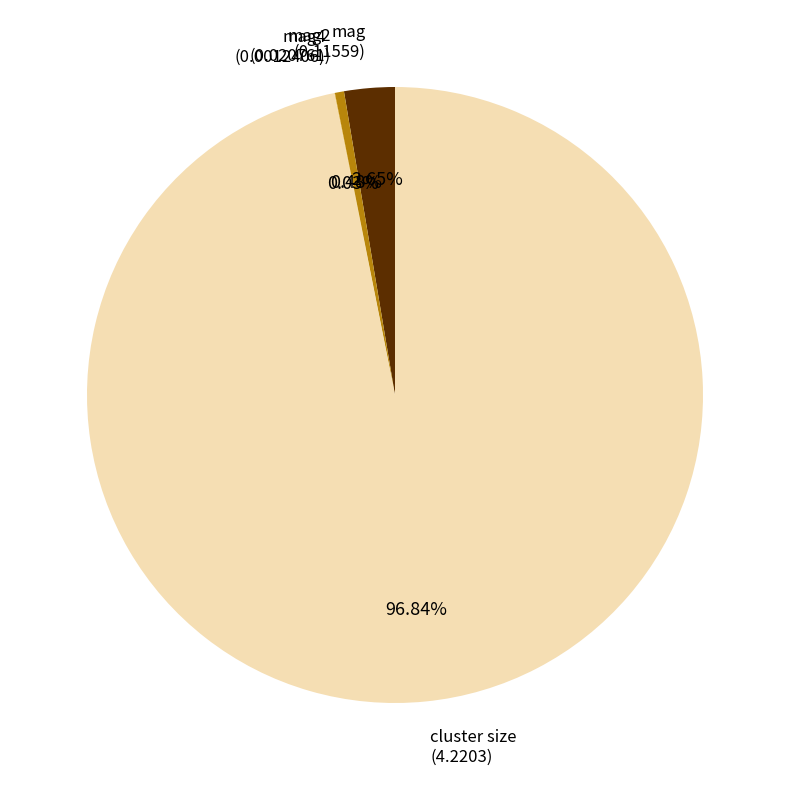

Which has a higher value, mag2 or cluster size?

cluster size